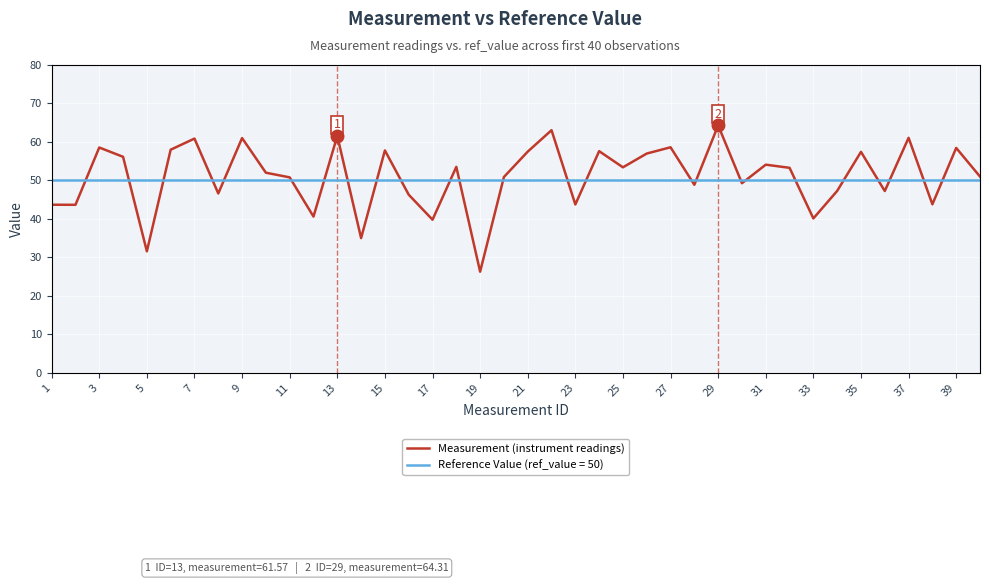

Which series has the widest spread of values?

Measurement (instrument readings)